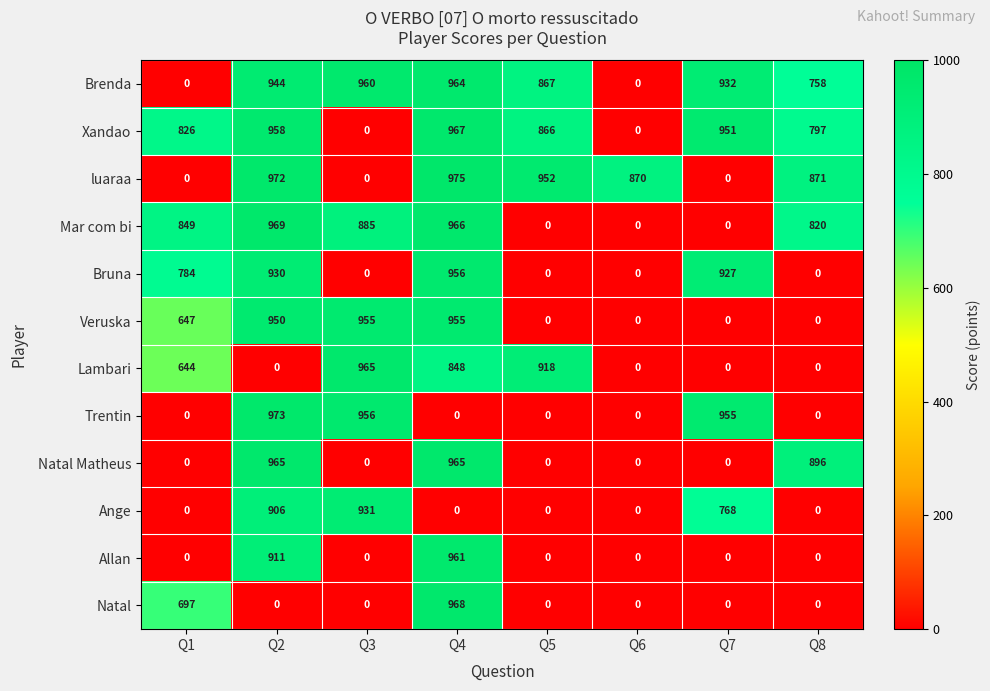

How many values in Natal Matheus are above zero?

3